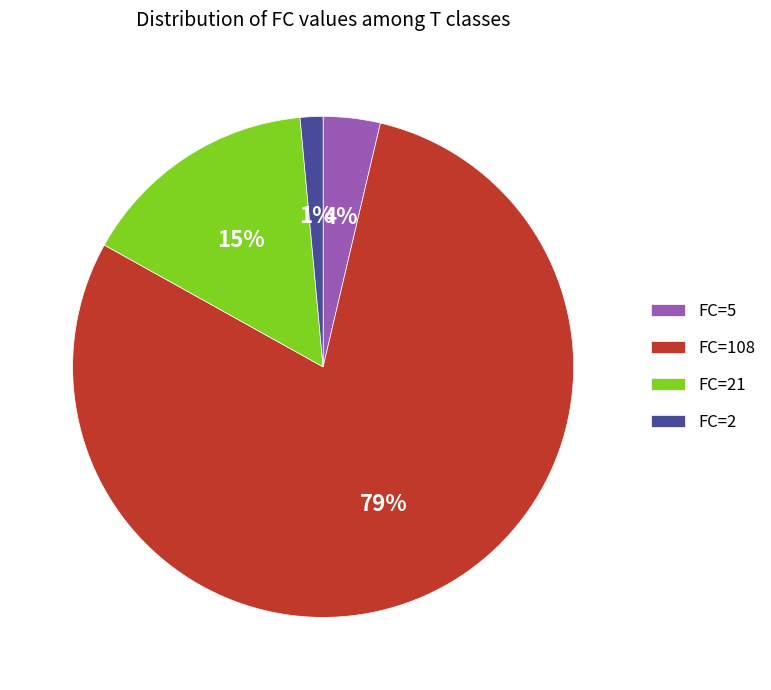

Rank the categories by value from lowest to highest.

FC=2, FC=5, FC=21, FC=108